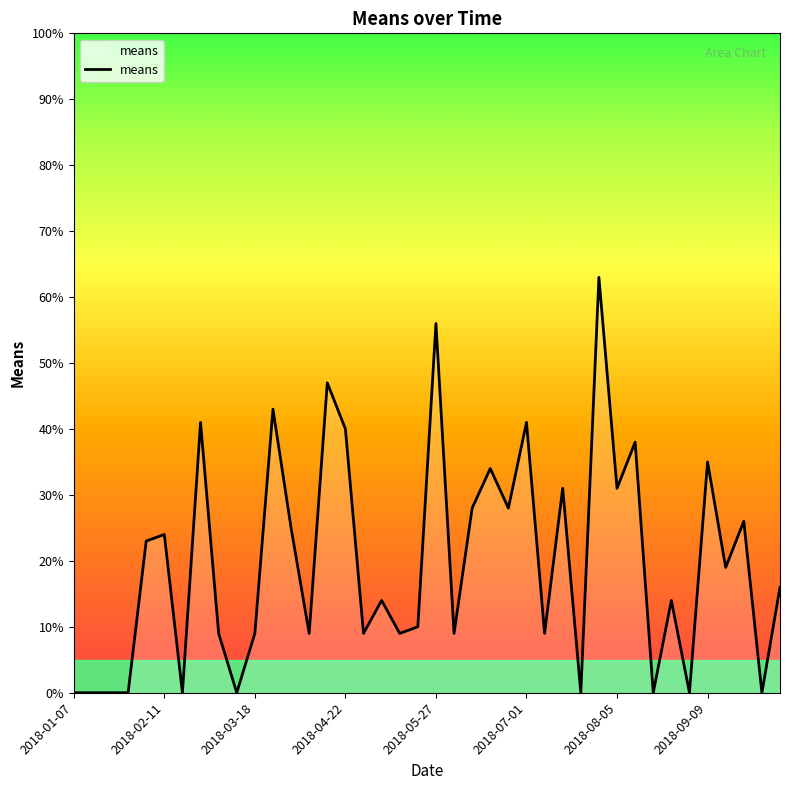

What is the greatest value displayed?

63